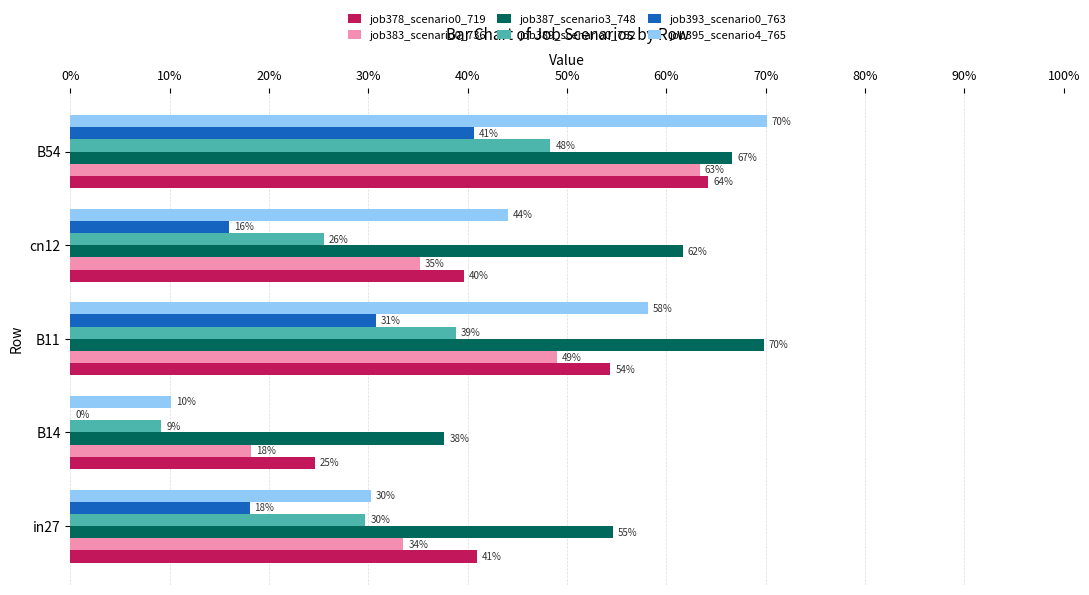

How many job389_scenario0_752 values are between 0 and 1?

5